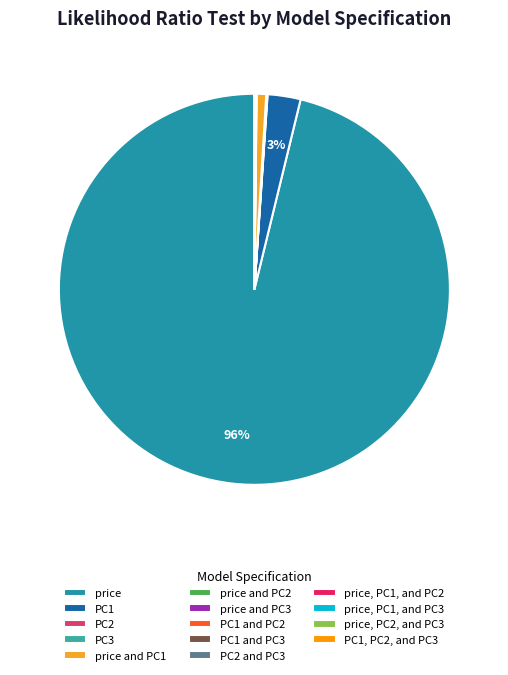

Does price represent more than half of the total?

Yes